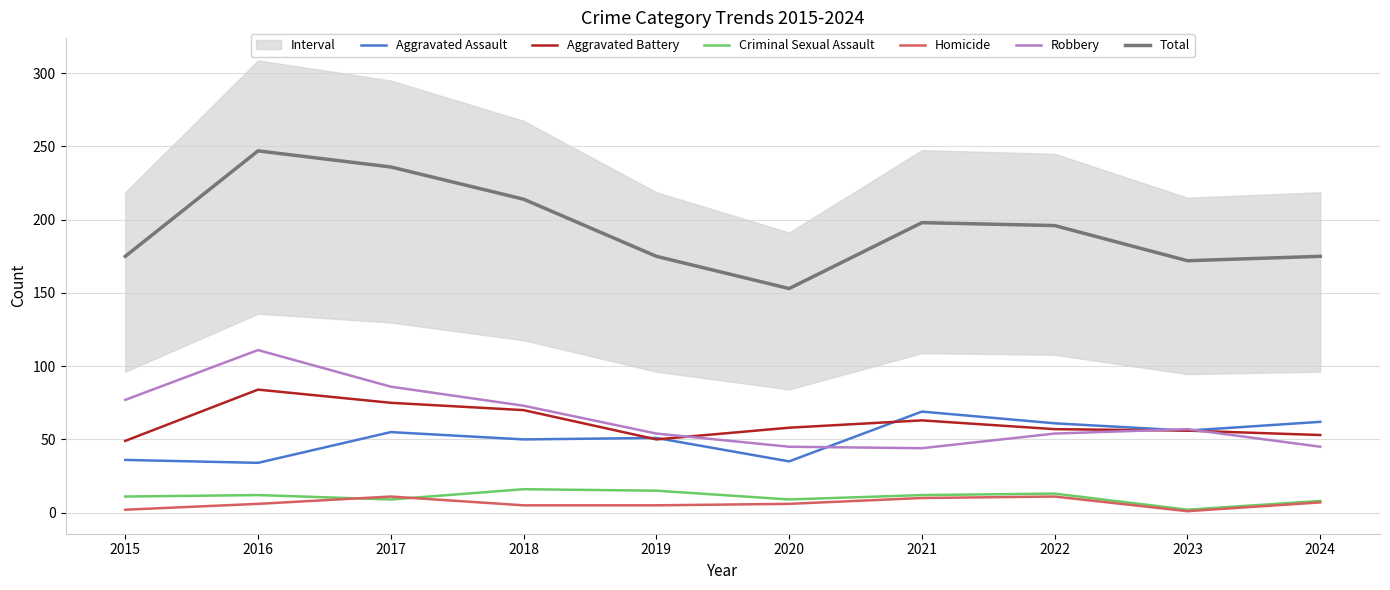

Is it true that Aggravated Assault equals 41 at 2021?

False